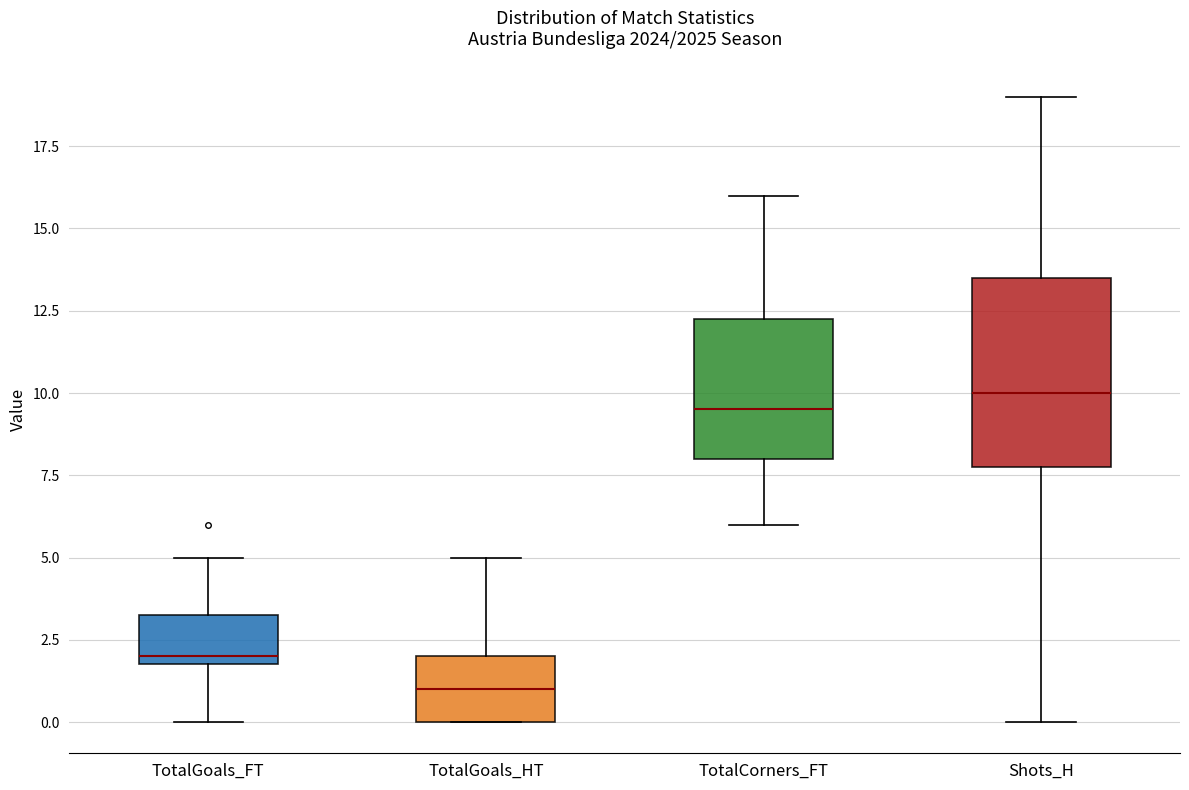

Reading left to right, read every box against the y-axis: the position of its median line, the range the box covers, and the ends of its whiskers. The values are not printed on the chart, so give them approximately, as read against the axis.

TotalGoals_FT: median 2.0 (just above the box's lower edge), box 2.0 to 3.5, whiskers 0.0 to 5.0
TotalGoals_HT: median 1.0, box 0.0 to 2.0, whiskers 0.0 to 5.0
TotalCorners_FT: median 9.5, box 8.0 to 12.5, whiskers 6.0 to 16.0
Shots_H: median 10.0, box 8.0 to 13.5, whiskers 0.0 to 19.0